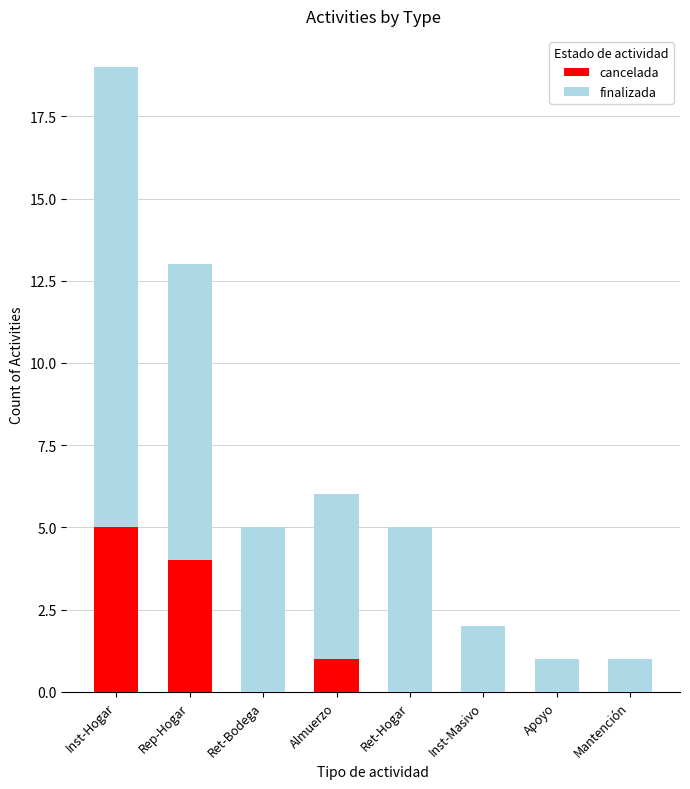

What is the maximum value for cancelada?

5